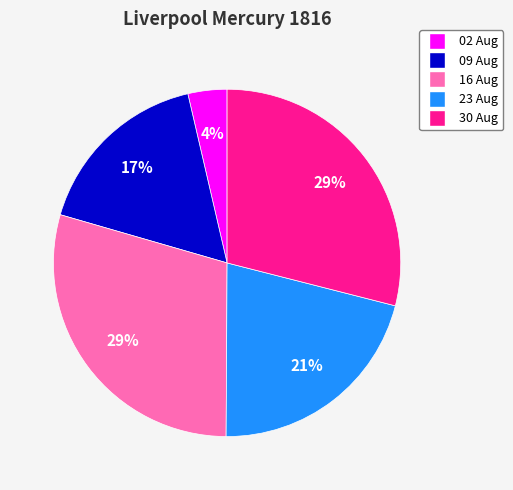

Is there any slice that represents more than half of the pie?

No